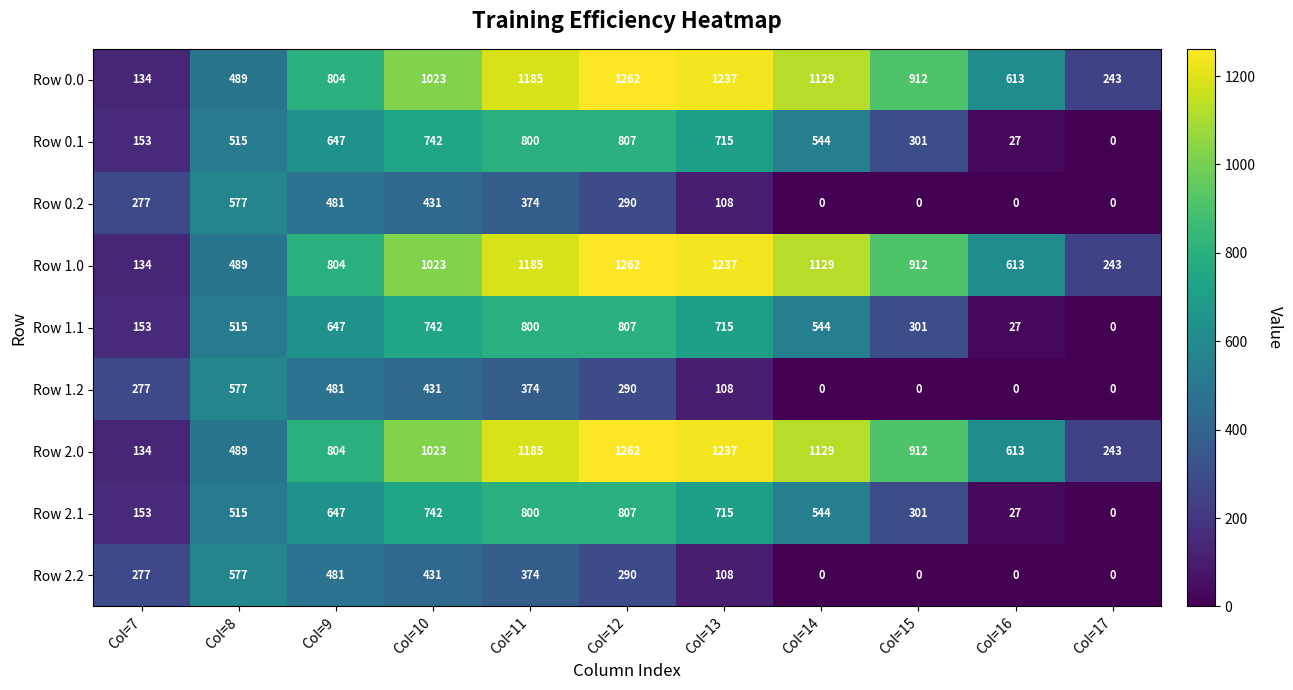

At how many categories does at least one series exceed 675?

7